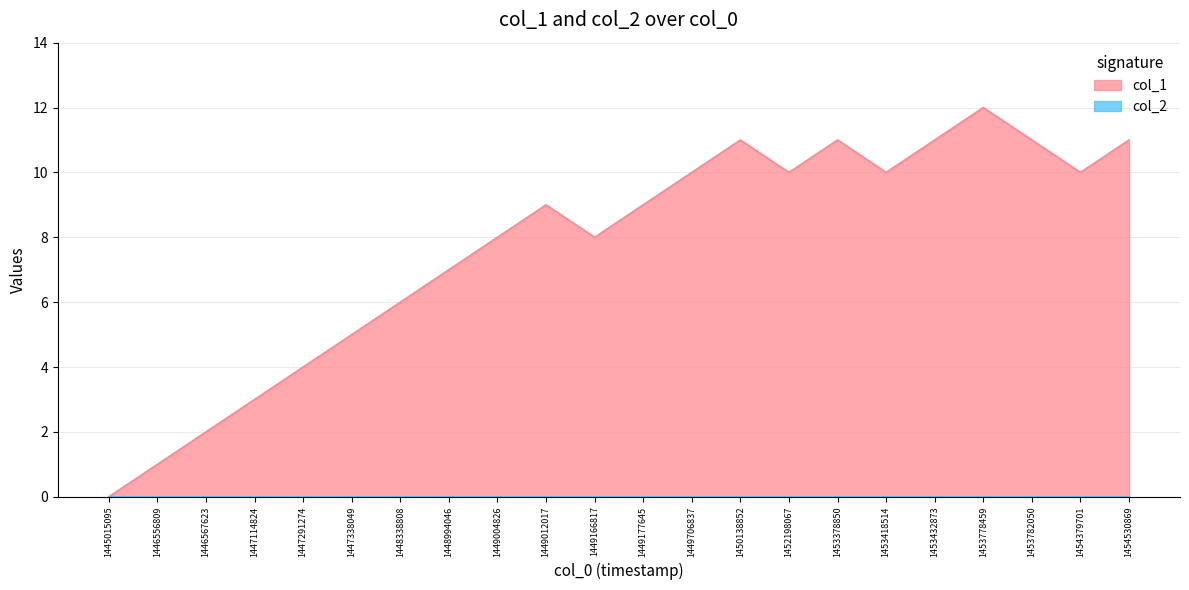

Reading left to right, list all the values displayed in this chart.

0	1	2	3	4	5	6	7	8	9	8	9	10	11	10	11	10	11	12	11	10	11